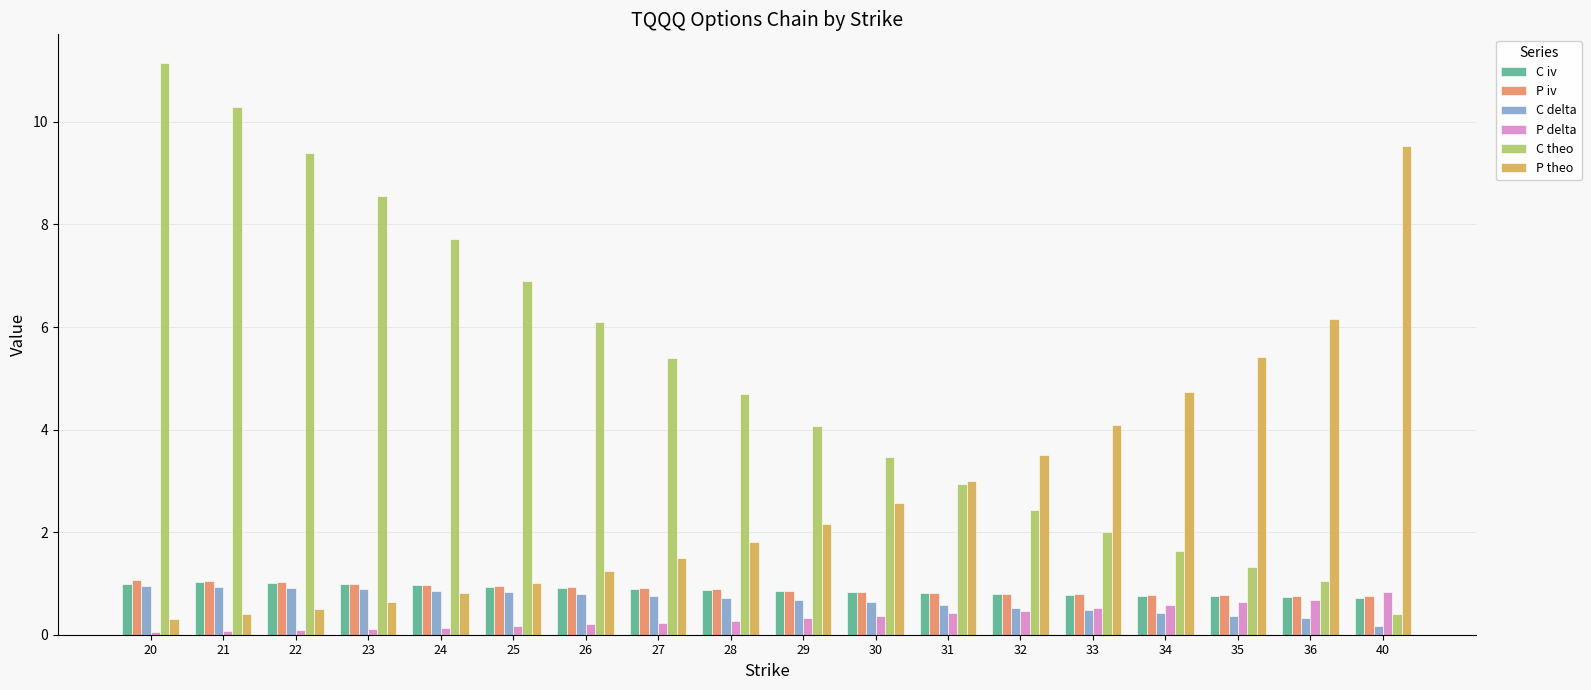

What are all the series names shown in the legend?

C iv, P iv, C delta, P delta, C theo, P theo